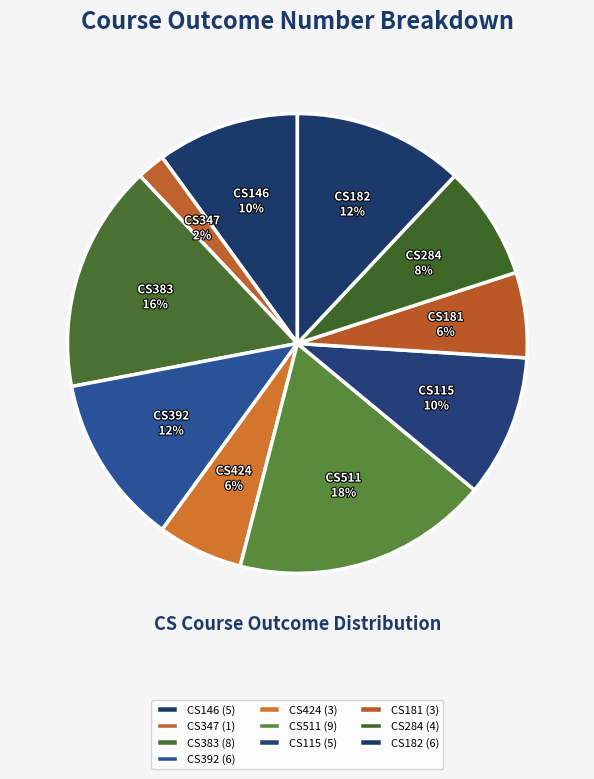

Is it true that CS424 is 19% of the pie?

False